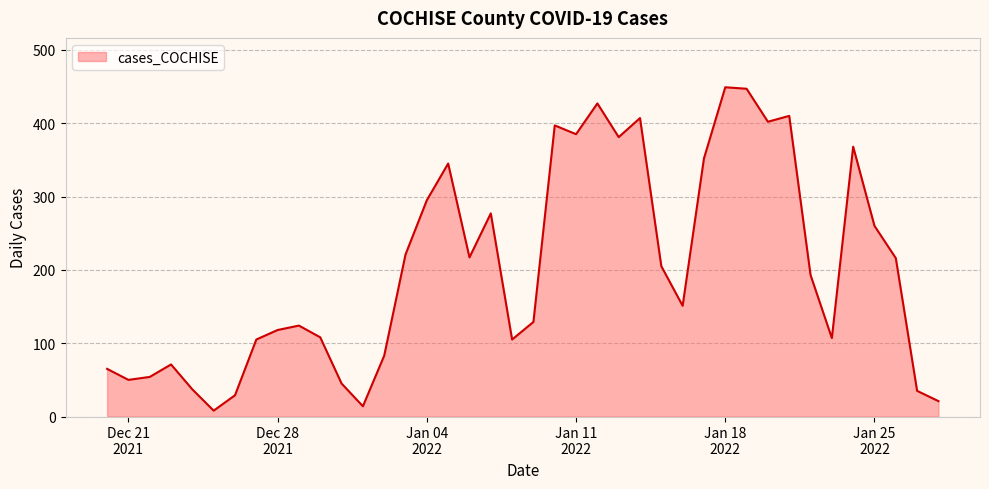

What is the smallest value displayed?

8